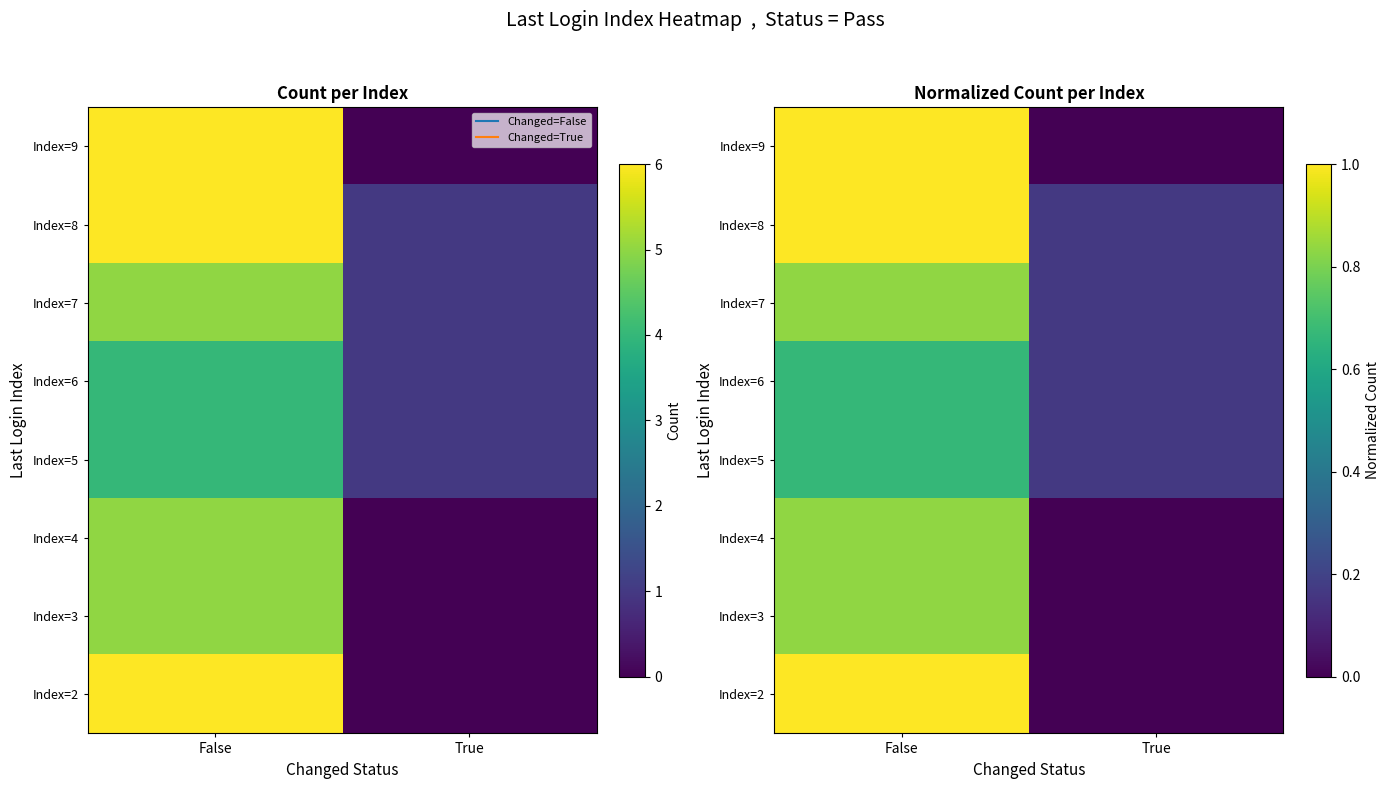

What is the sum of the Index=3 values at False and True?

0.8